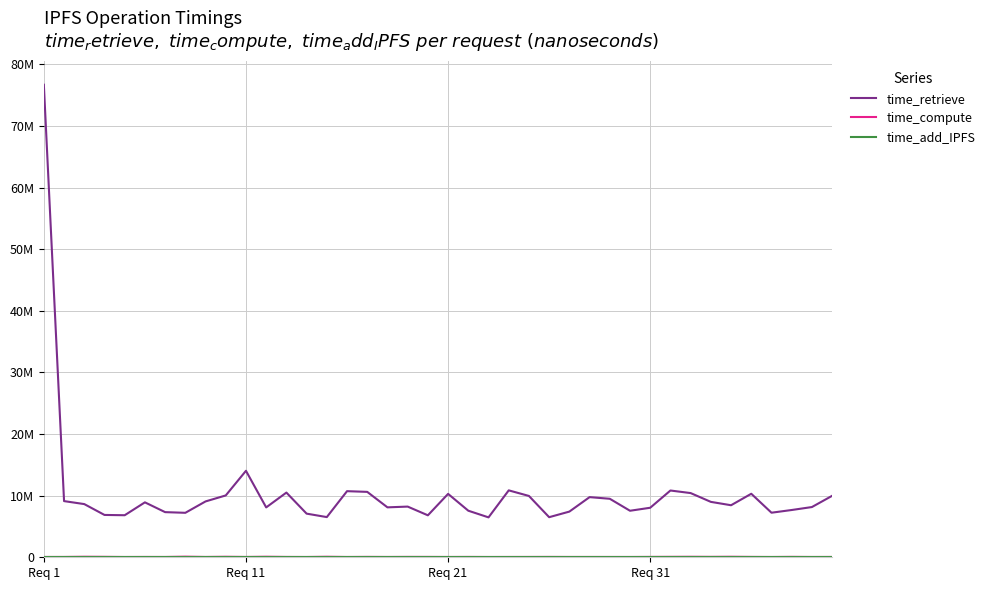

Is this an area chart (filled region under the line)?

No